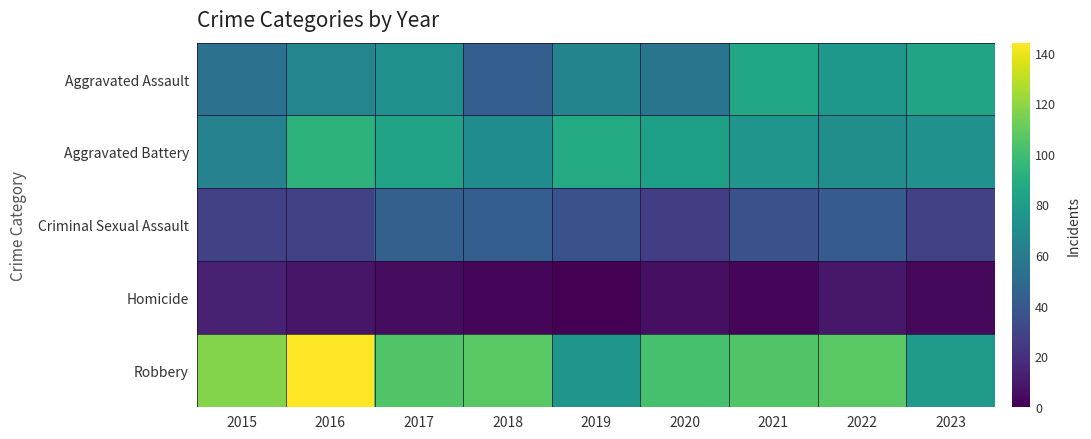

What is the spread (max minus min) of values at 2022?

98